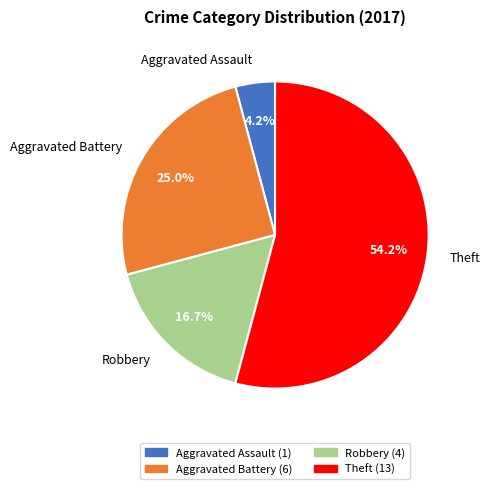

To the nearest percent, what is the difference between the largest and smallest slice percentages?

50%